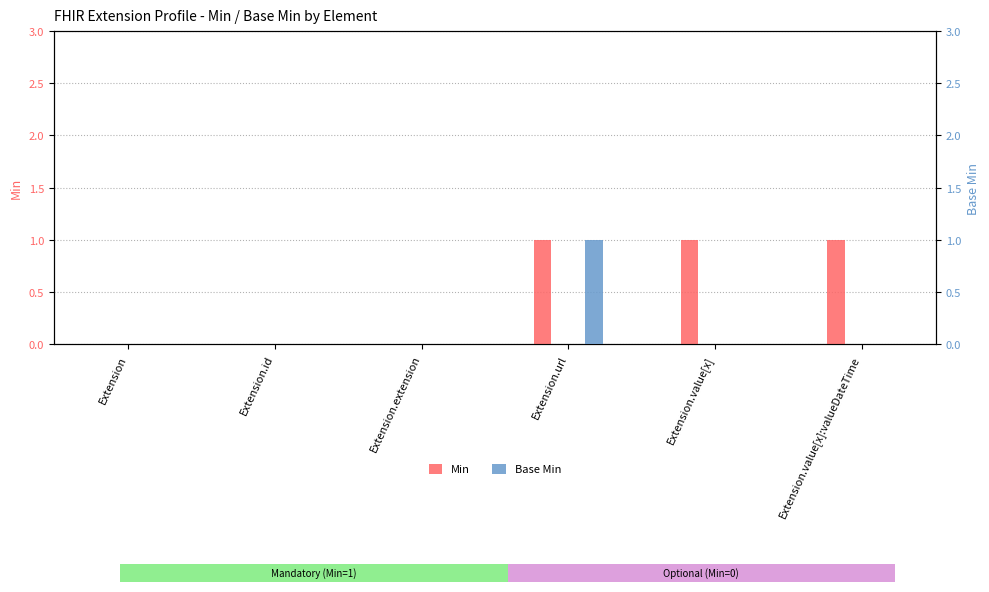

Reading left to right, transcribe all the data shown in this chart.

Min: 0	0	0	1	1	1
Base Min: 0	0	0	1	0	0